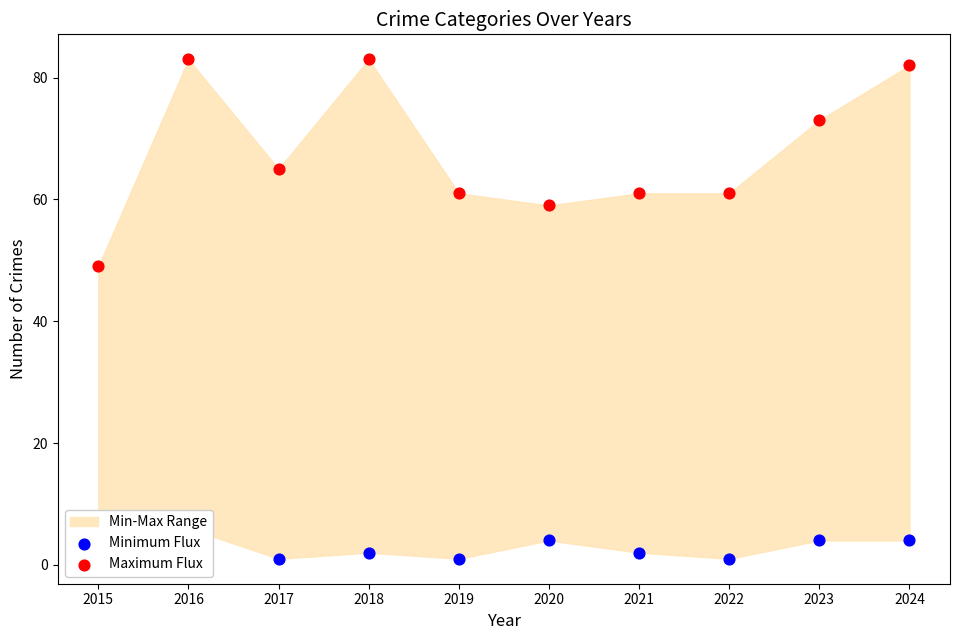

At which category is the sum across all series the highest?

2016